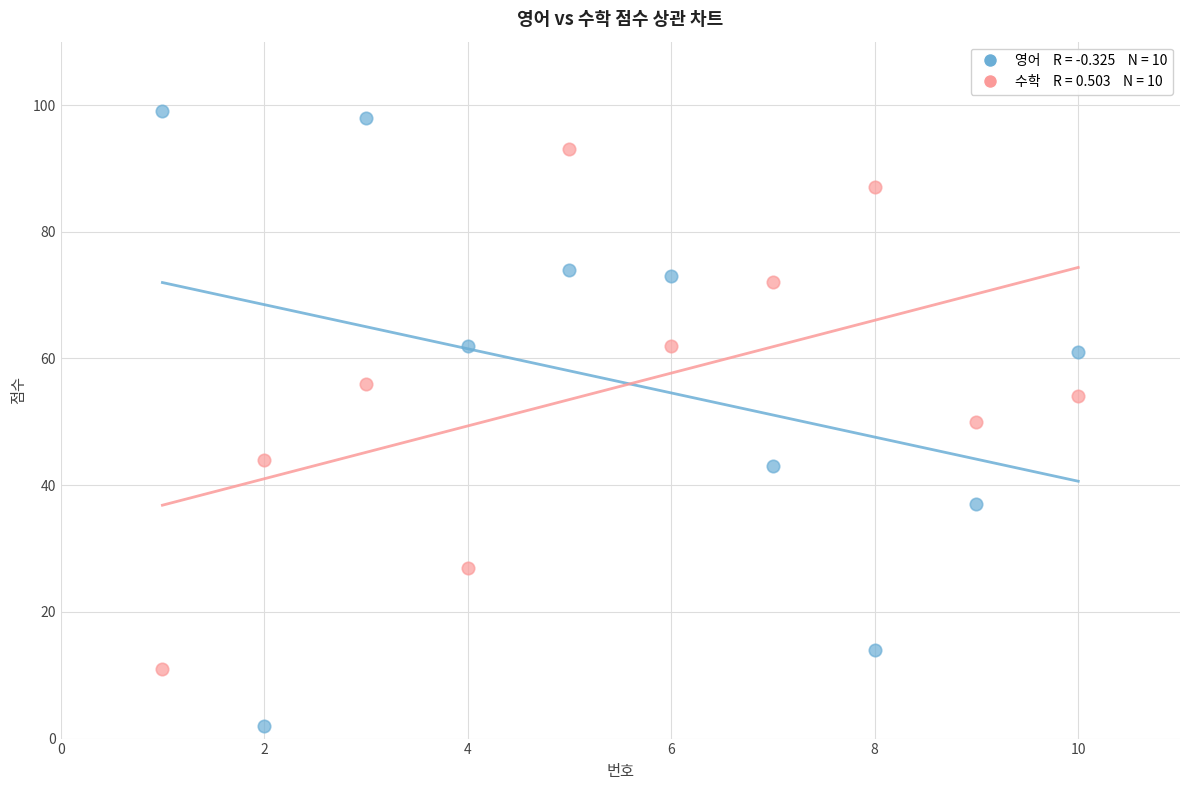

Across all data points, what is the range of Y values (max minus min)?

97